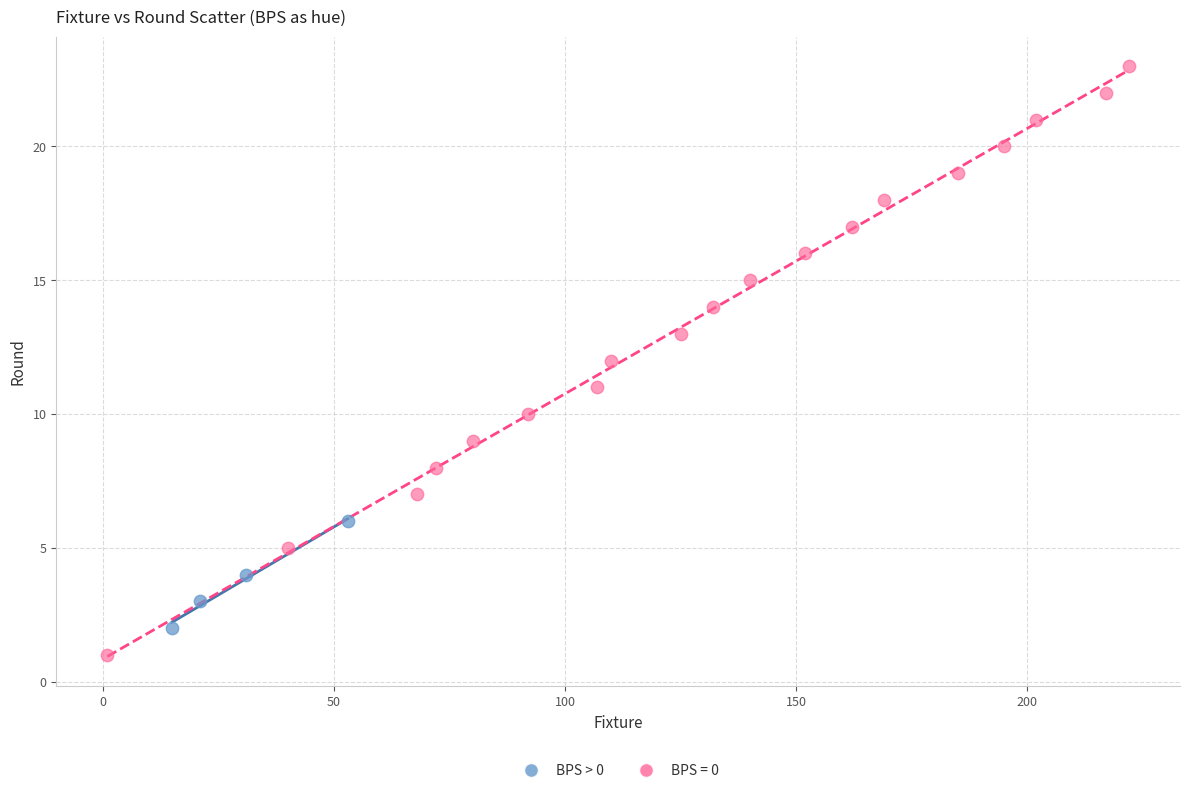

Which series reaches the minimum Y coordinate?

BPS = 0